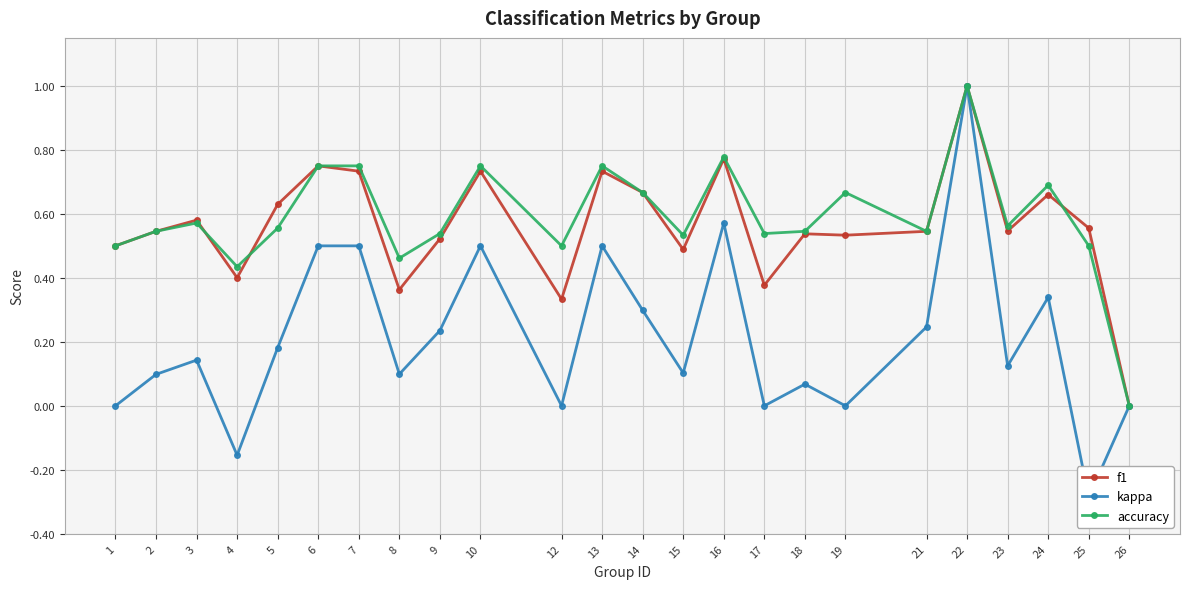

What are all the series names shown in the legend?

f1, kappa, accuracy